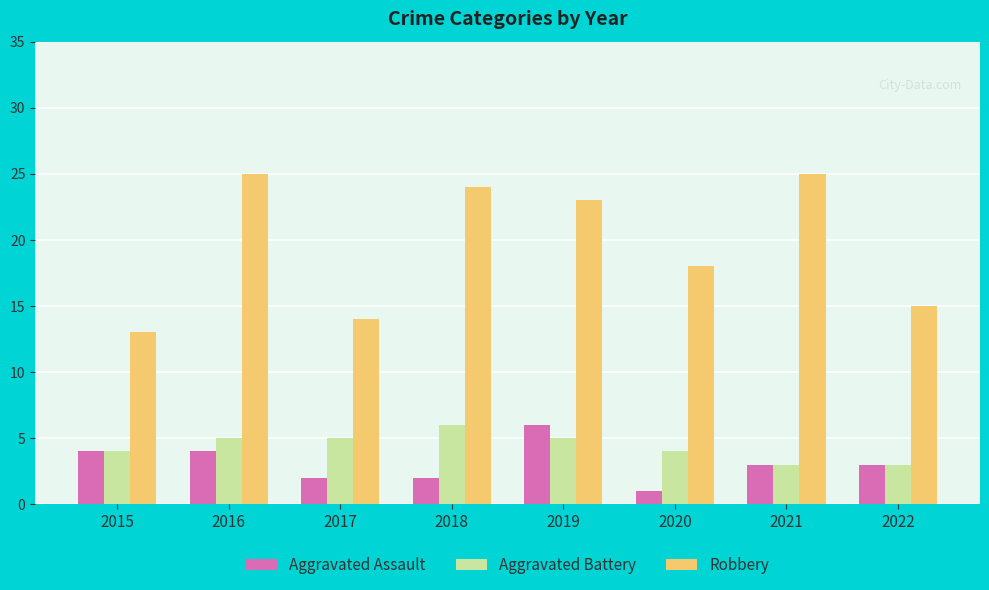

How many data points does each series have?

8